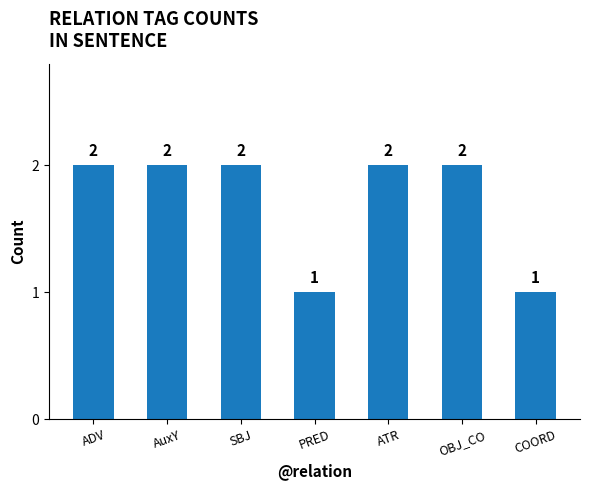

True or false: the data shows 0 at PRED.

False